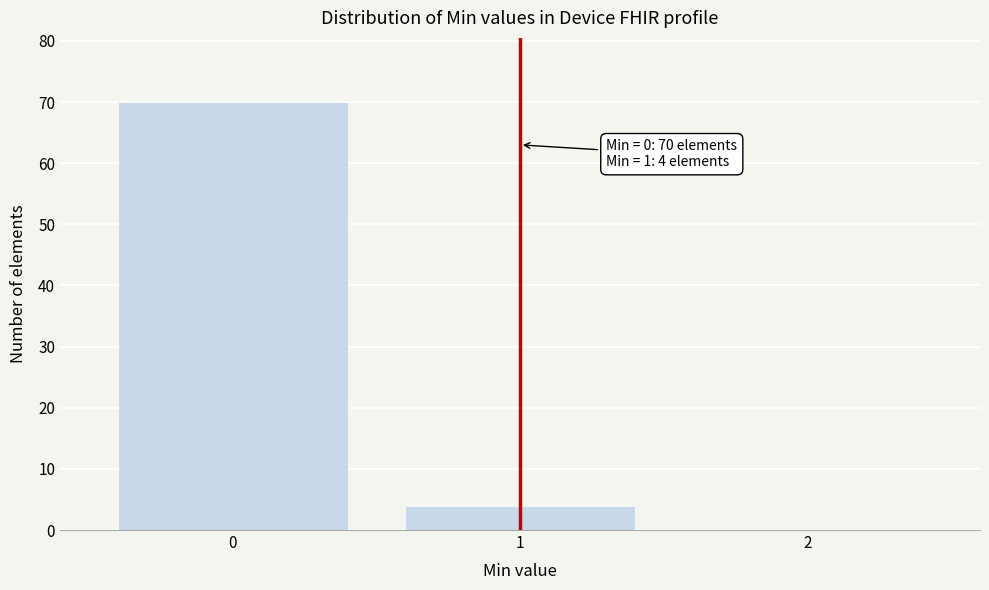

Reading right to left, list all the values displayed in this chart.

2=0	1=4	0=70